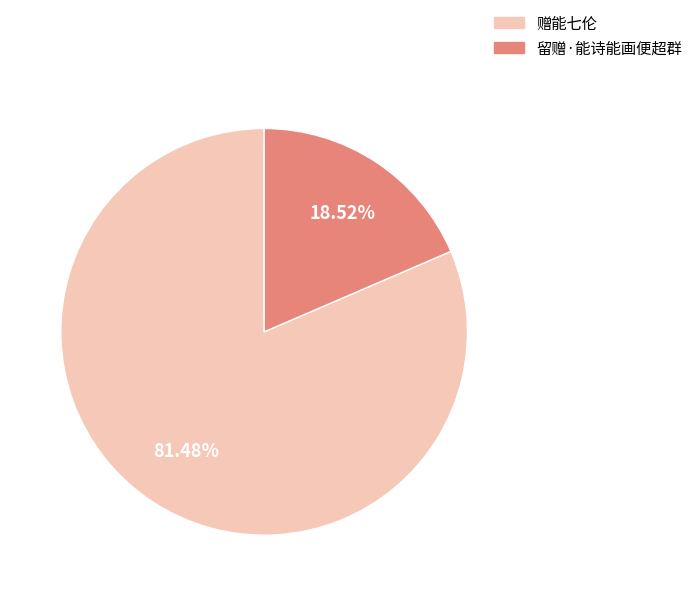

Does any single category account for the majority?

Yes